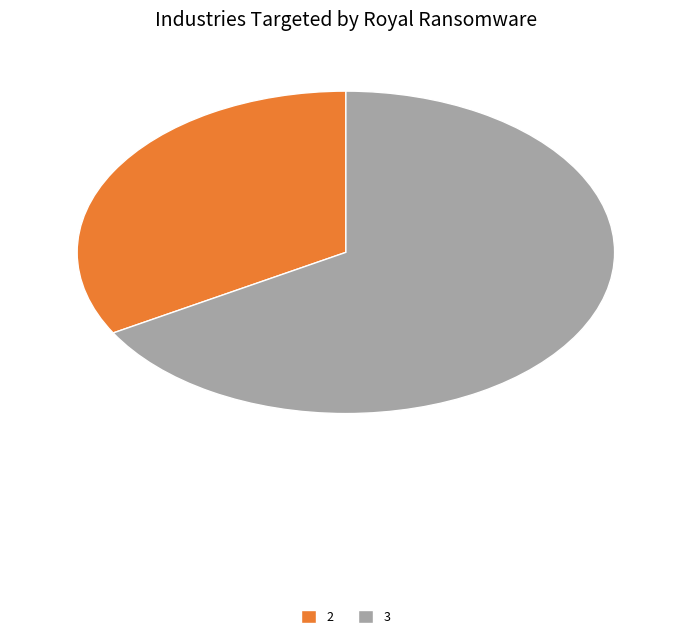

Is there a majority slice in this chart?

Yes